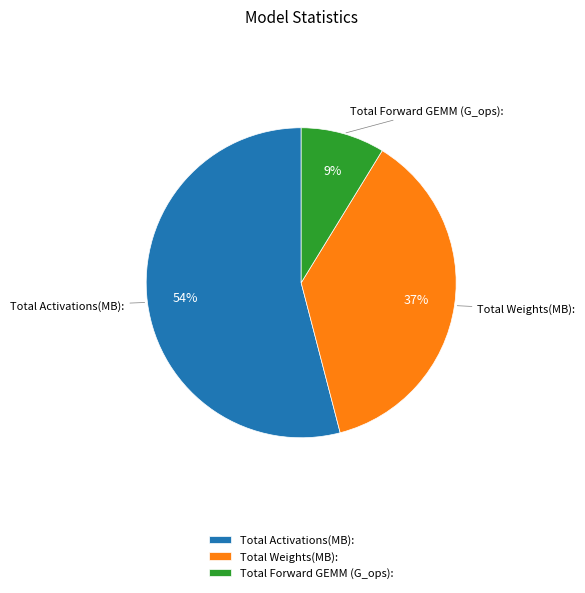

What percentage is the Total Activations(MB): slice, to the nearest percent?

54%